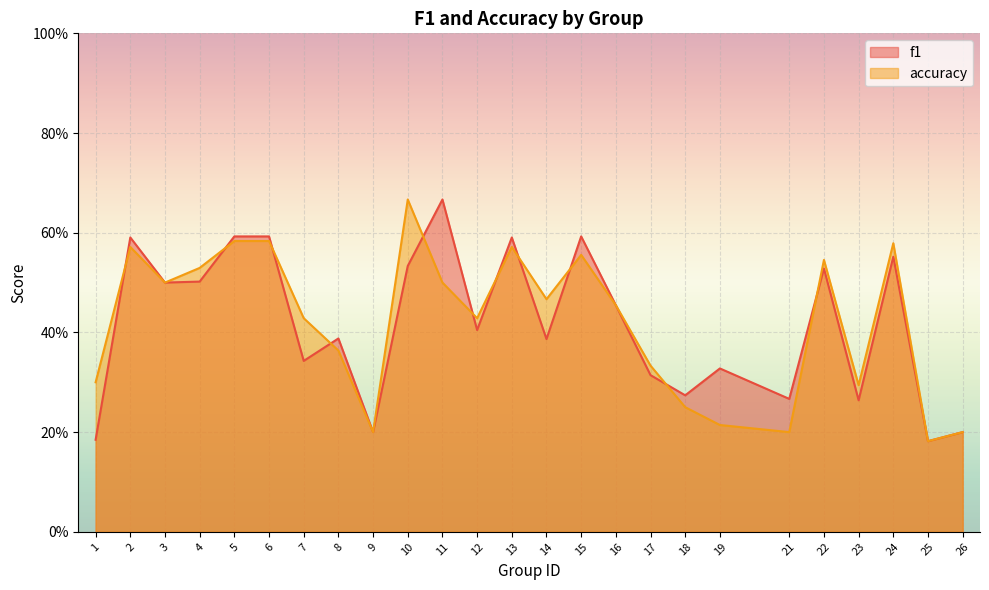

What is the sum of the accuracy values at 9 and 8?

0.6